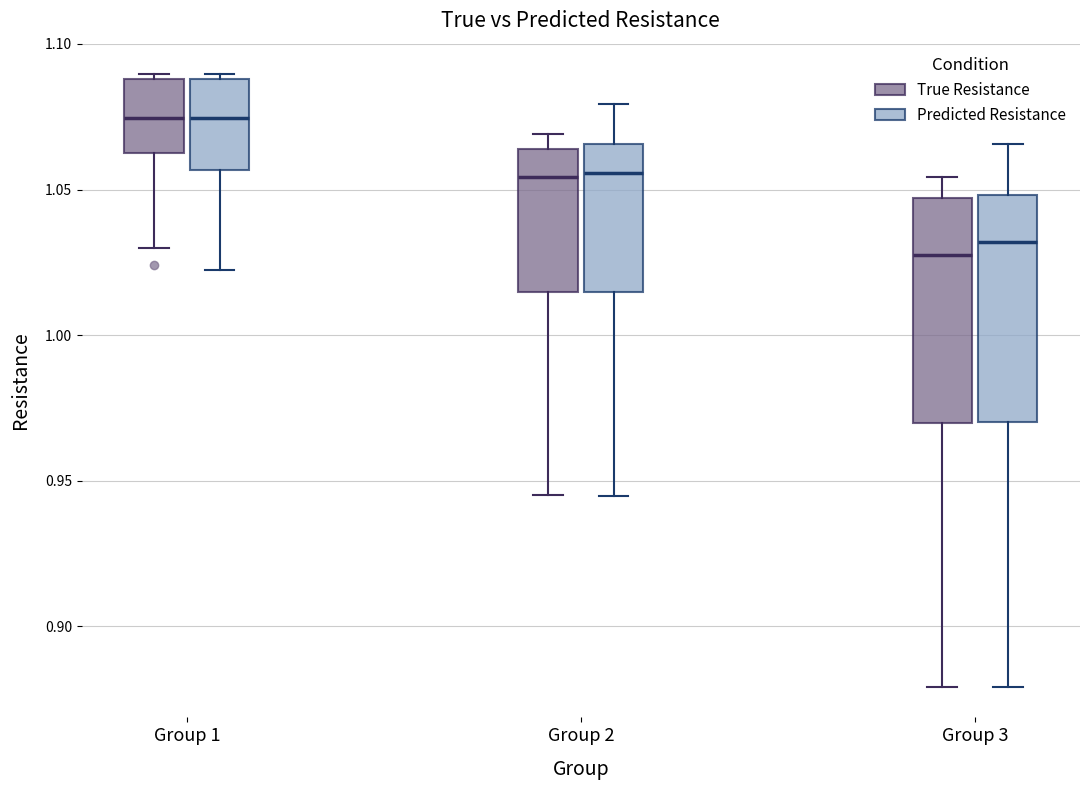

Where is the upper edge of the box for Group 2 (Predicted Resistance) on the y-axis? The values are not printed on the chart, so give them approximately, as read against the axis.

1.065